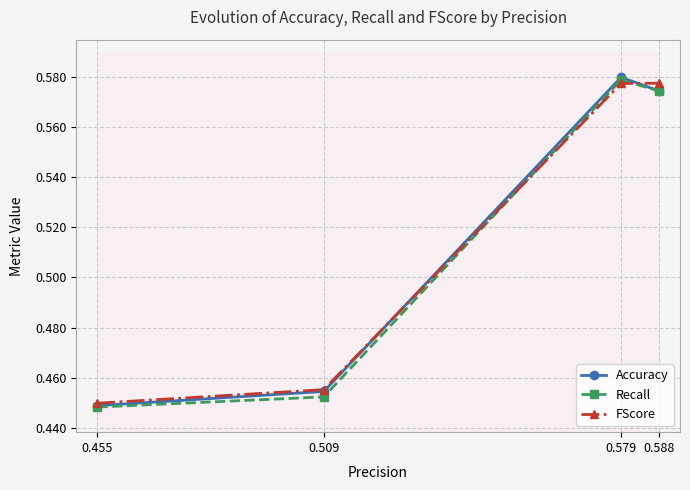

What is the value of the FScore point at the 1st from the left?

0.4